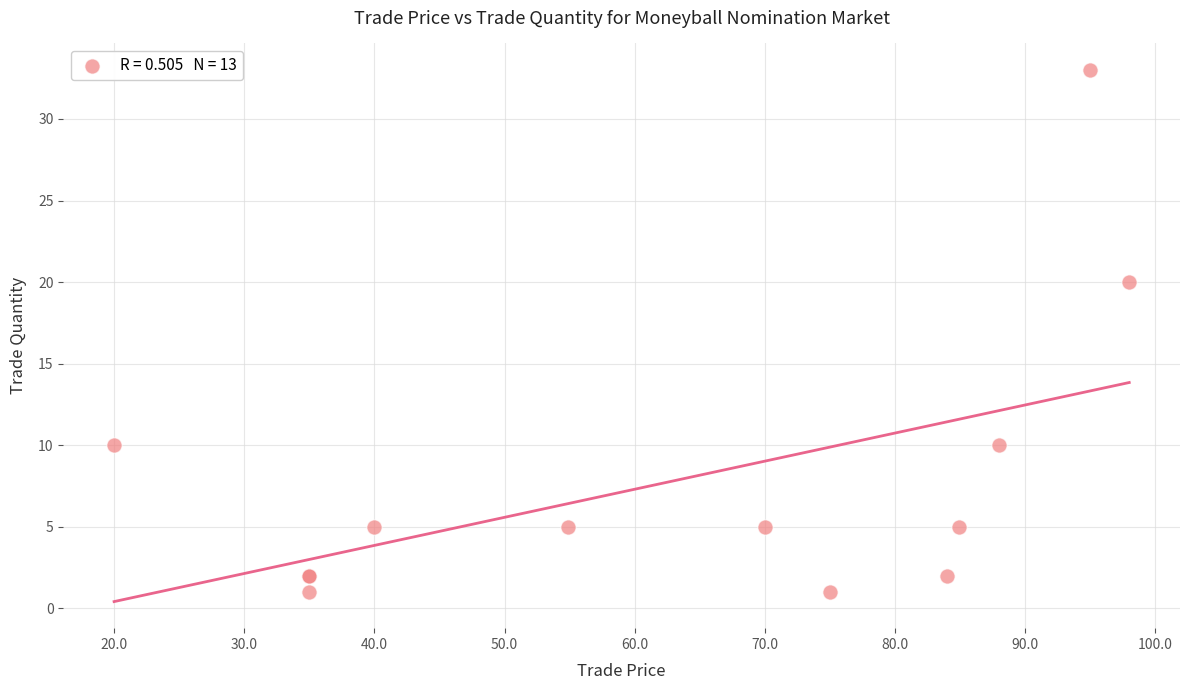

What Y value in the scatter plot is closest to 17?

20